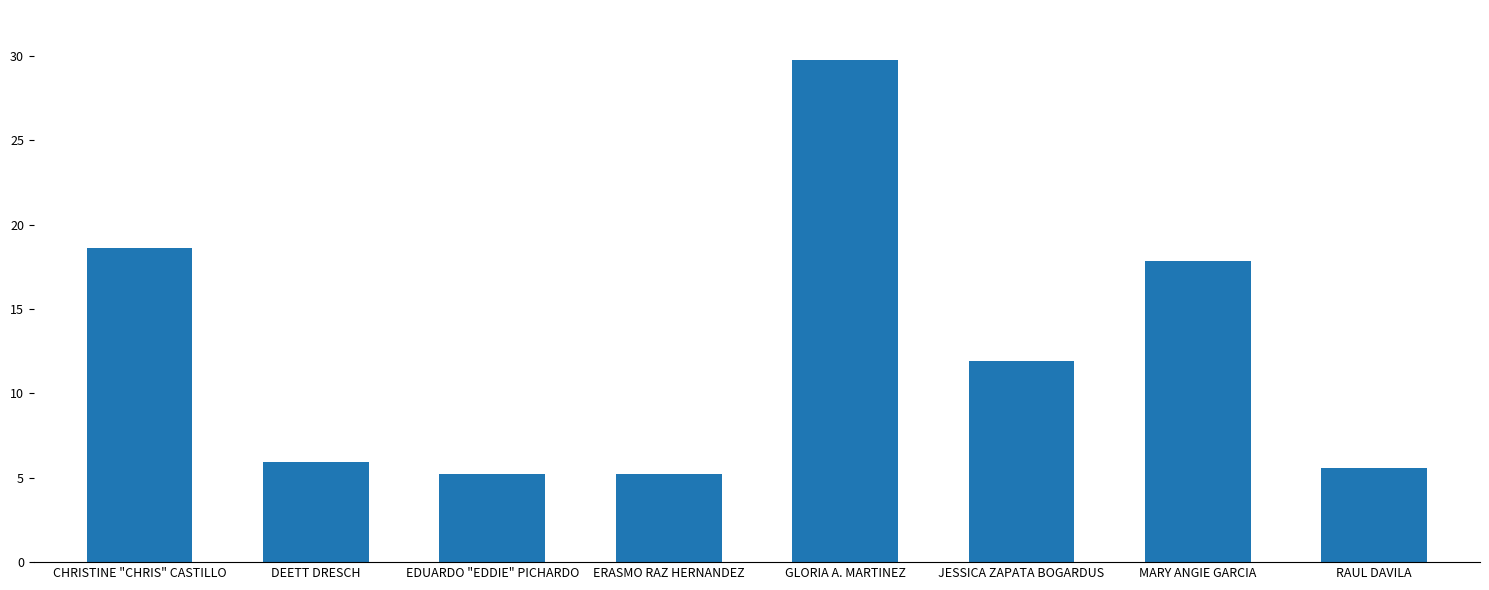

How many values exceed 11?

4